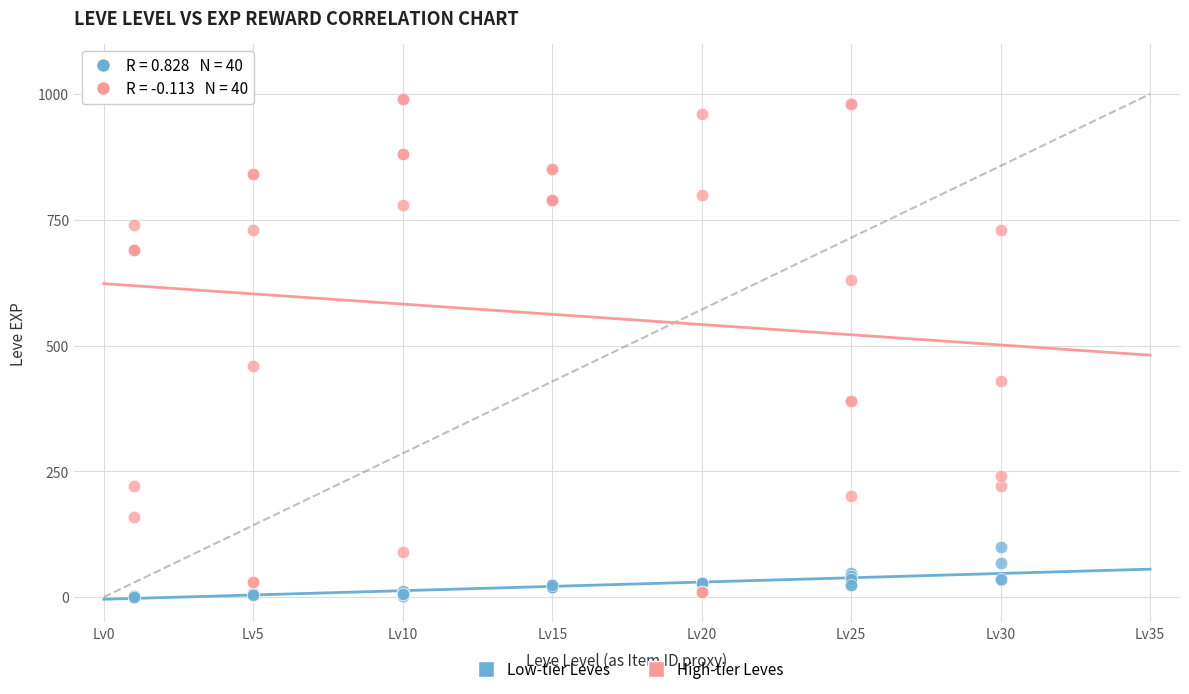

Which series reaches the maximum Y coordinate?

High-tier Leves